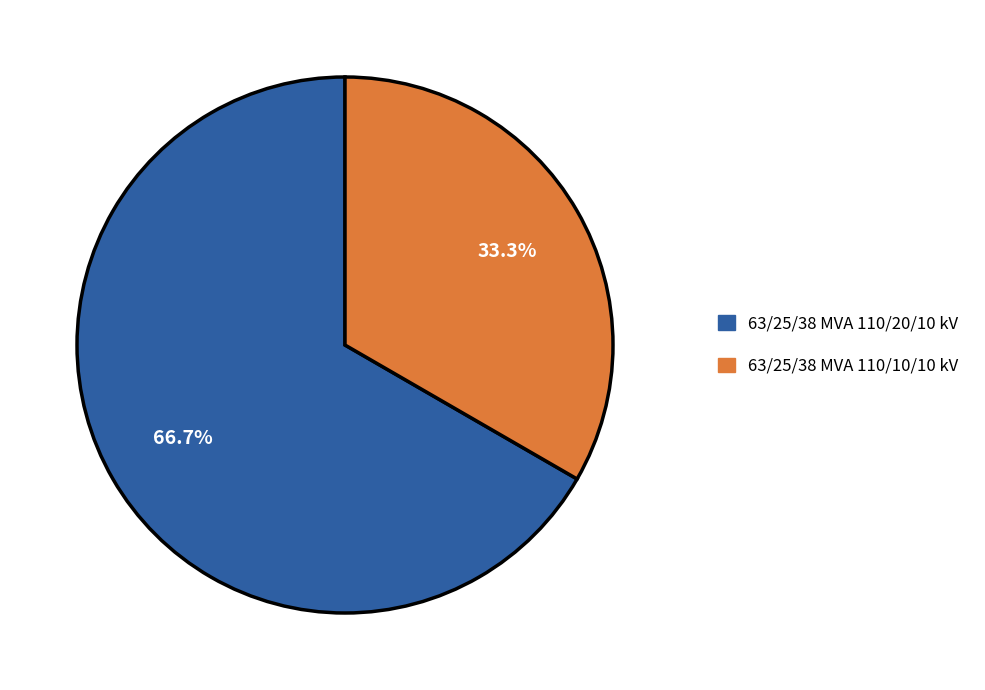

Which category has the smallest portion of the pie?

63/25/38 MVA 110/10/10 kV